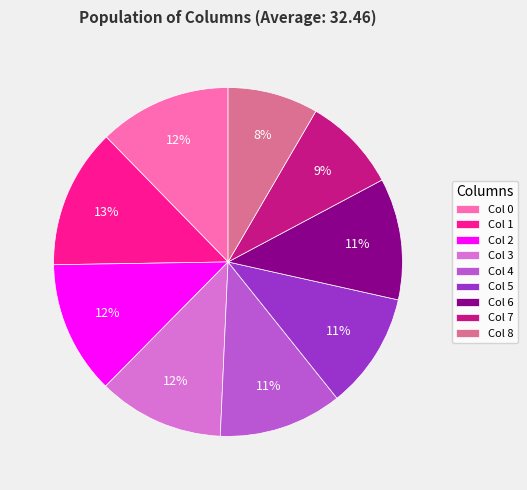

To the nearest percent, what is the average slice percentage?

11%